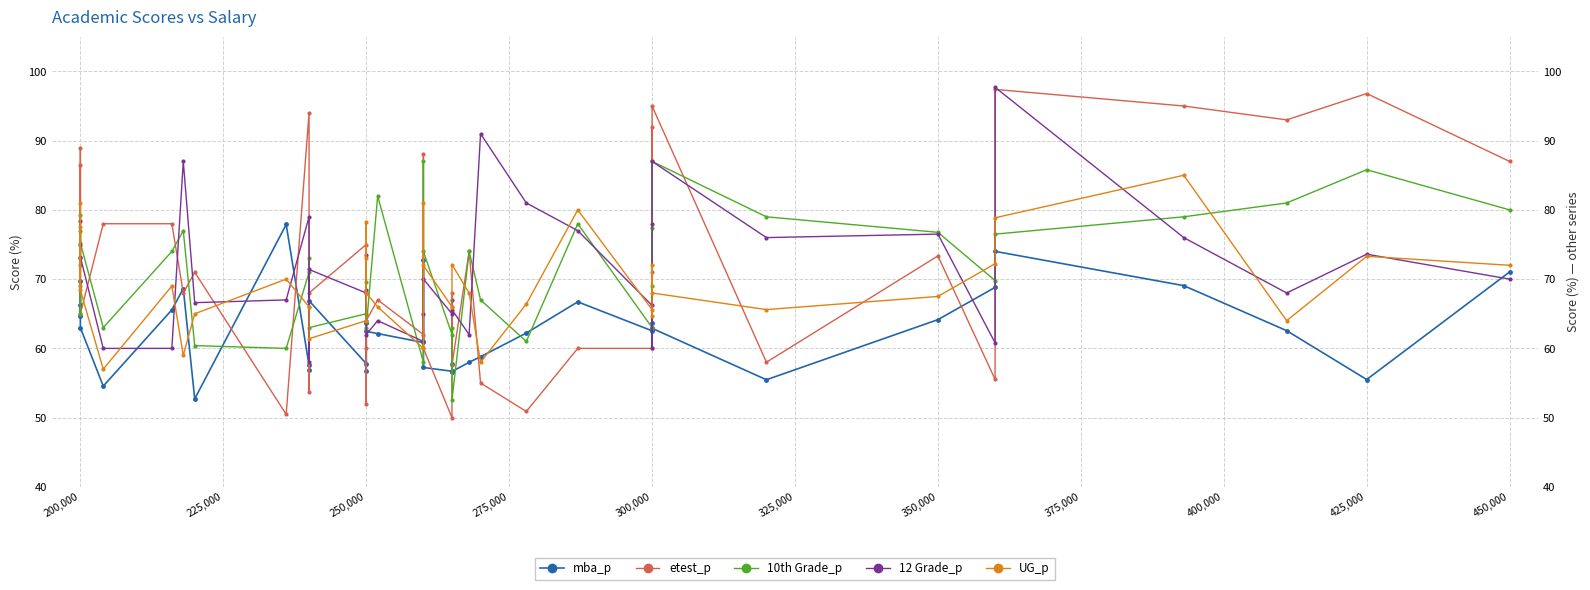

The mba_p series shows 82.8 at 400,000. True or false?

False